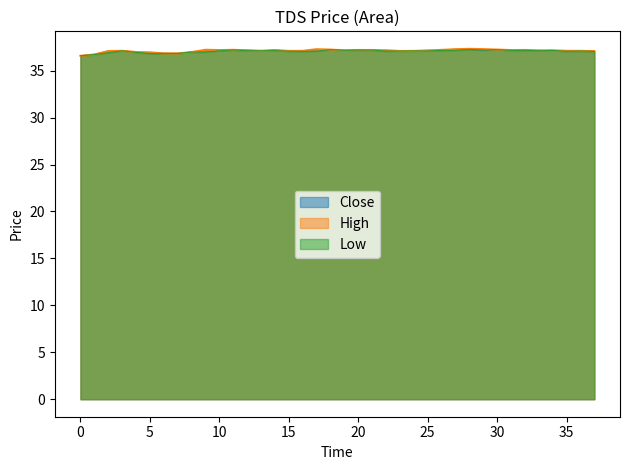

True or false: High and Low cross at least once.

False